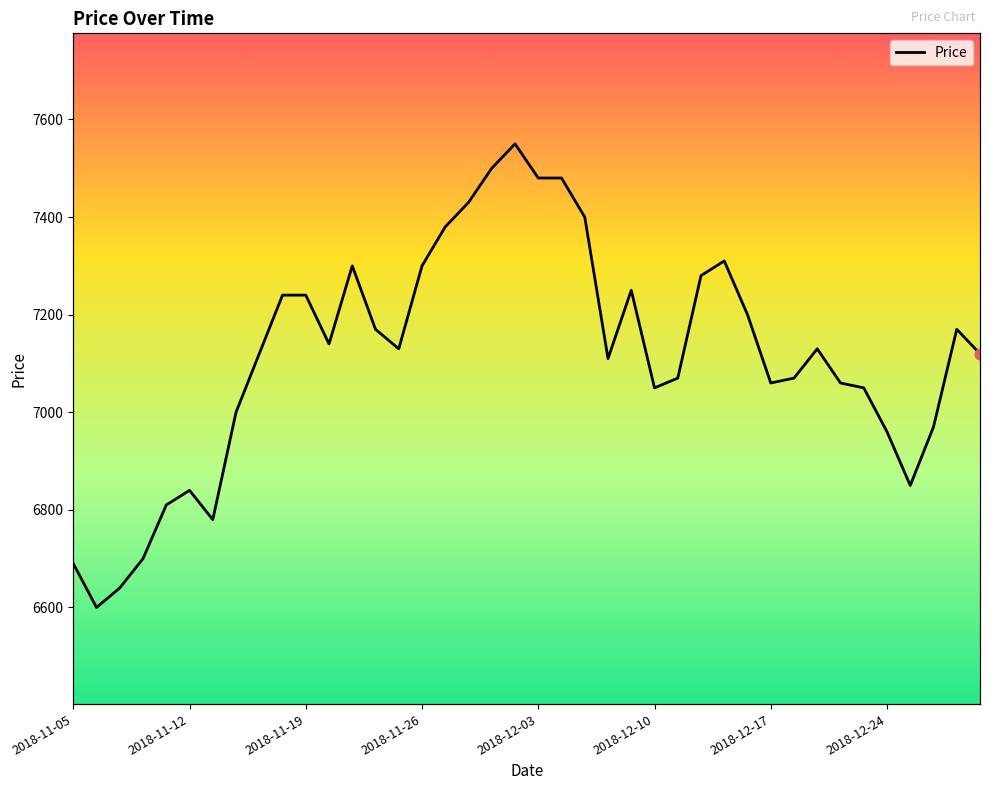

What is the change in value from 9 to 31?

-170